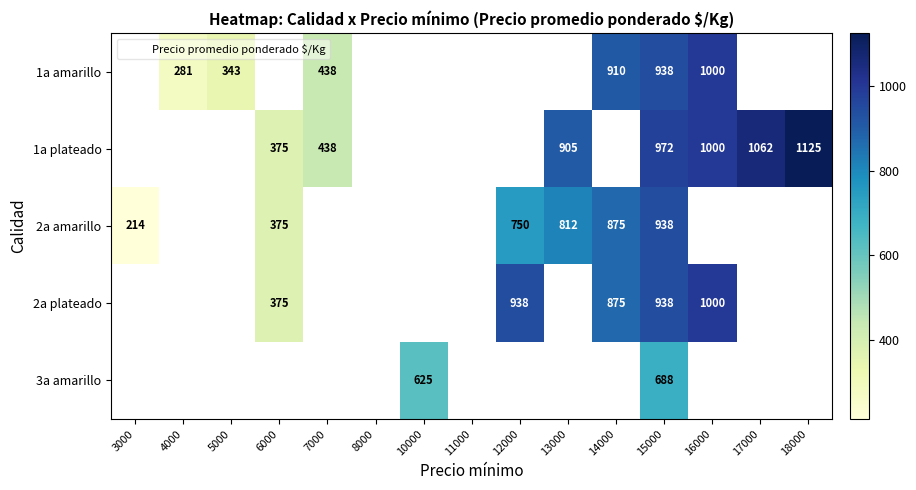

Between 12000 and 14000, which series saw the biggest shift?

2a amarillo